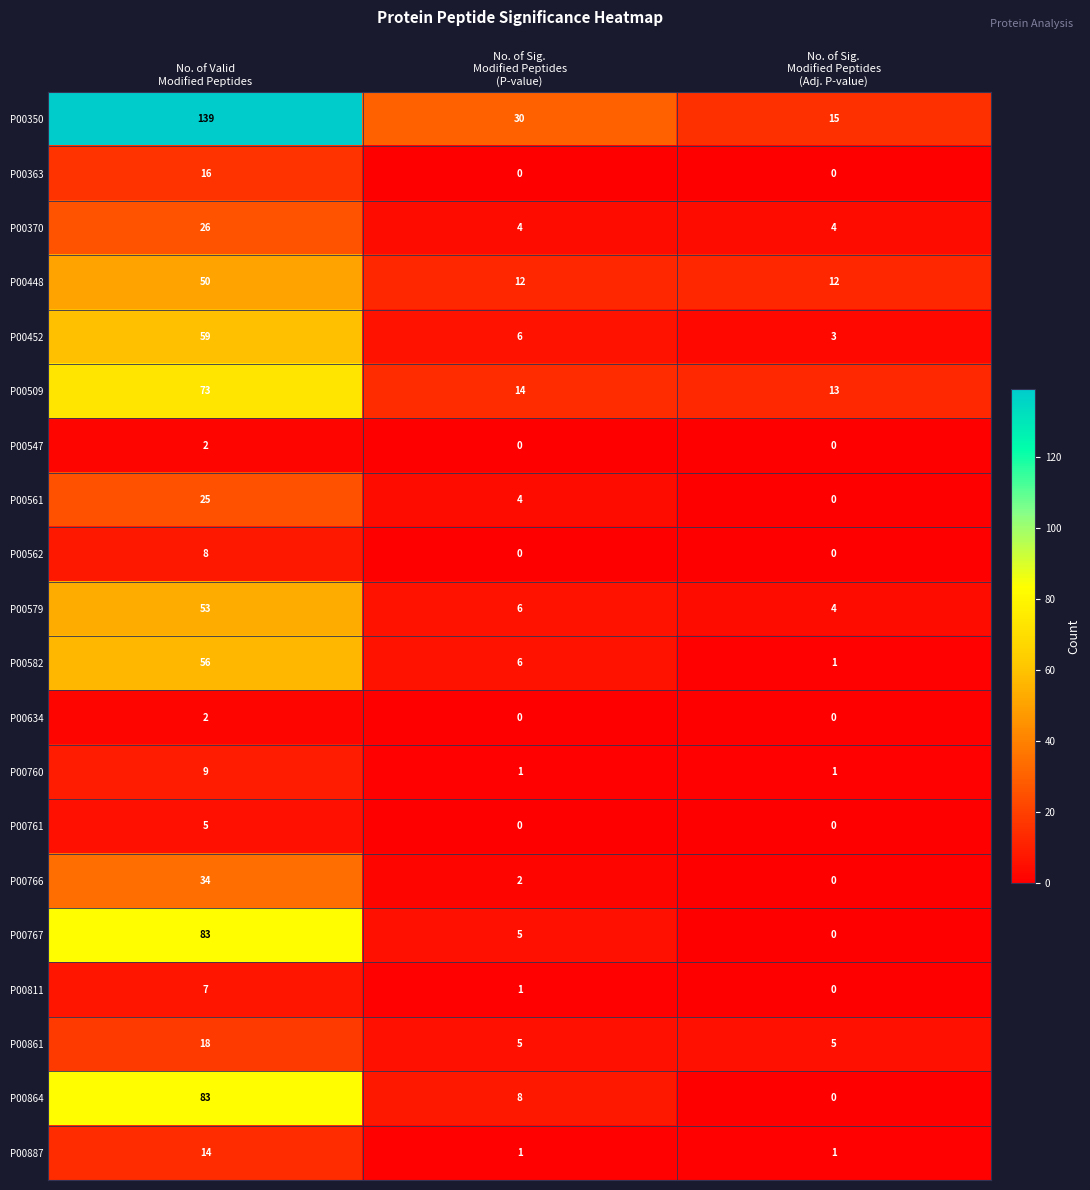

What is the average value of the P00887 series?

5